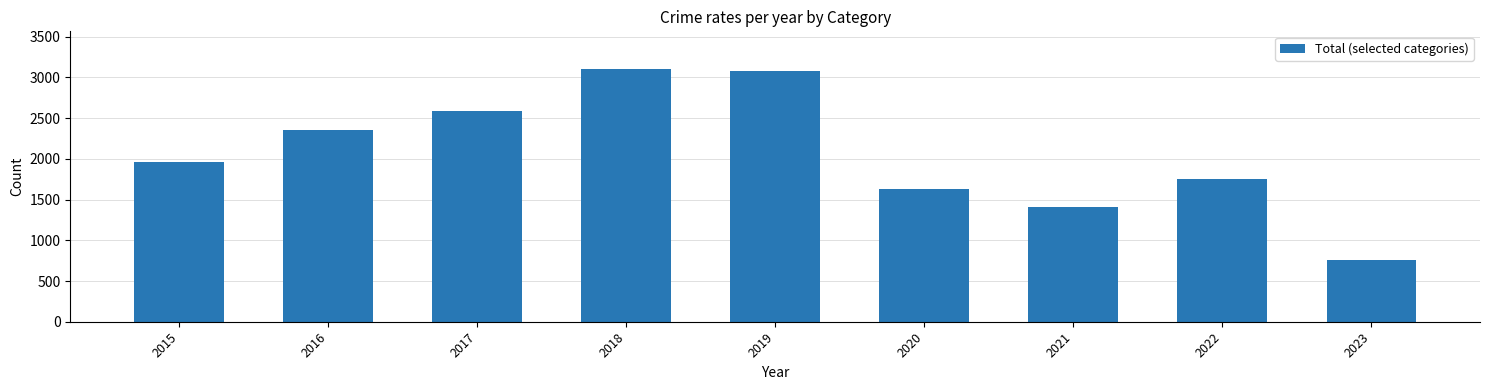

What is the ratio of the value at 2019 to the value at 2017?

1.2